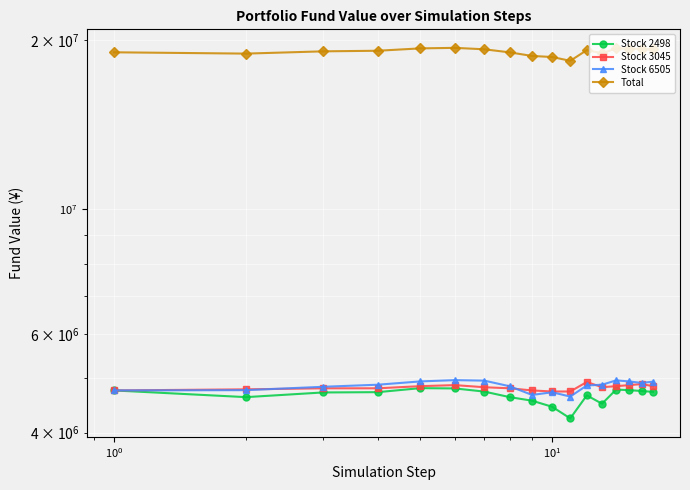

How many data points in Stock 2498 are less than 4723287?

8